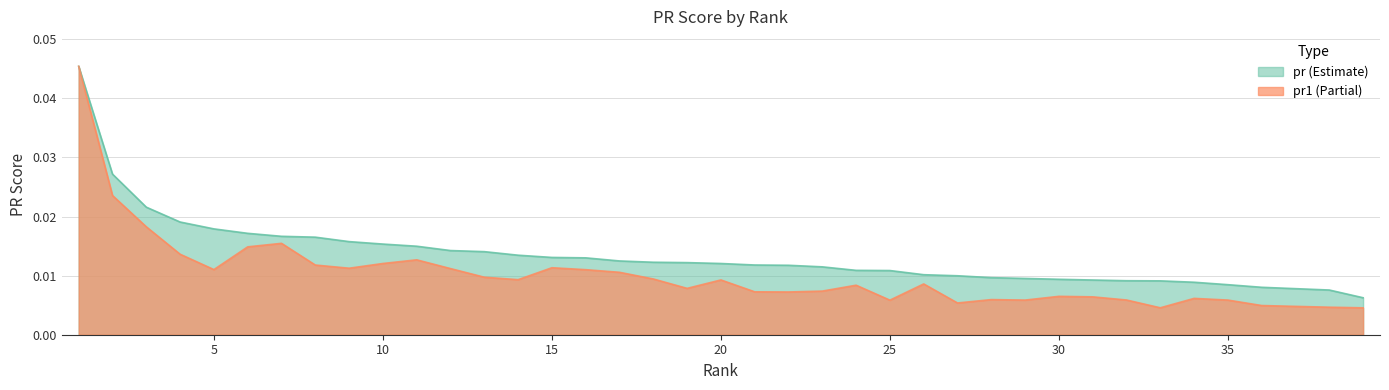

Which series has the largest total across all categories?

pr